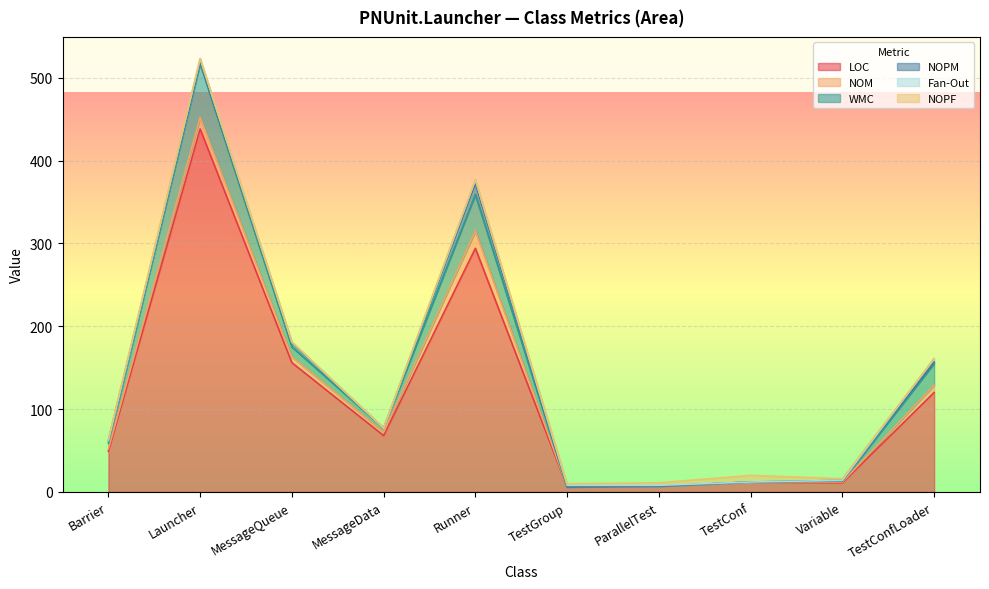

What are all the series names shown in the legend?

LOC, NOM, WMC, NOPM, Fan-Out, NOPF